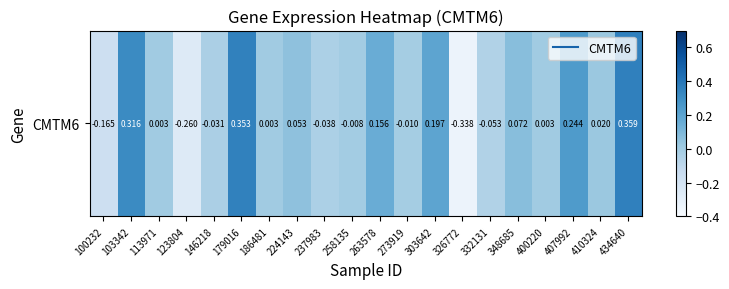

Reading right to left, transcribe all the data shown in this chart.

434640=0.4	410324=0.0	407992=0.2	400220=0.0	348685=0.1	332131=-0.1	326772=-0.3	303642=0.2	273919=-0.0	263578=0.2	258135=-0.0	237983=-0.0	224143=0.1	186481=0.0	179016=0.4	146218=-0.0	123804=-0.3	113971=0.0	103342=0.3	100232=-0.2